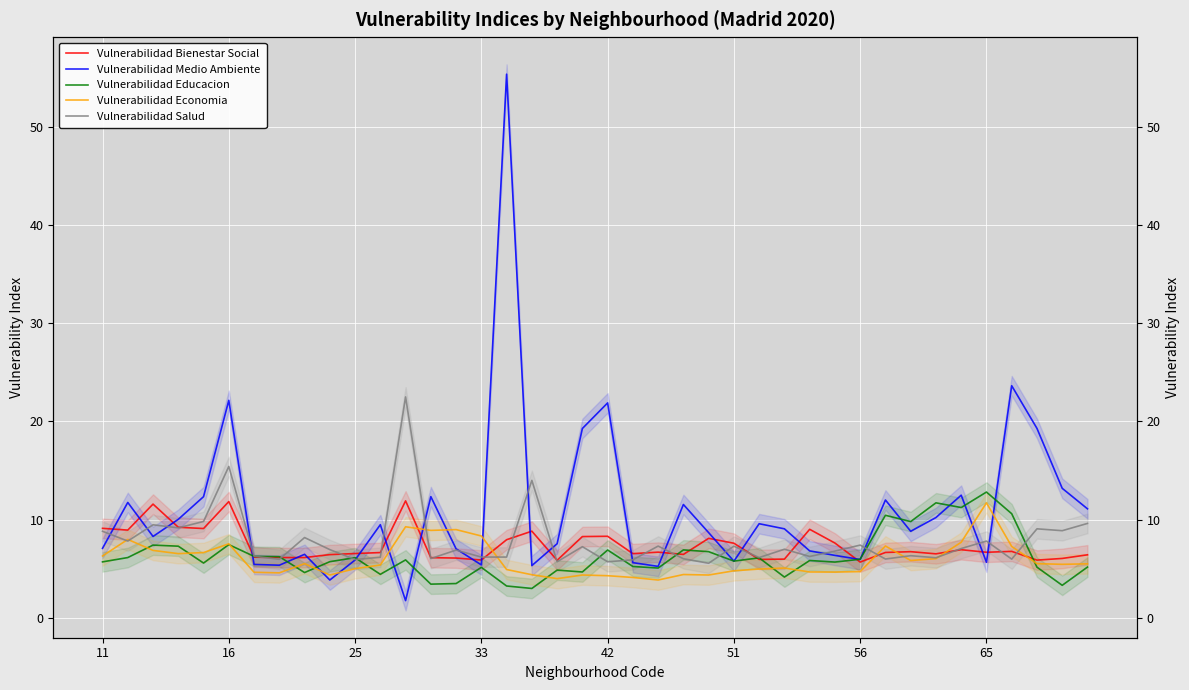

True or false: Vulnerabilidad Economia and Vulnerabilidad Salud cross at least once.

True